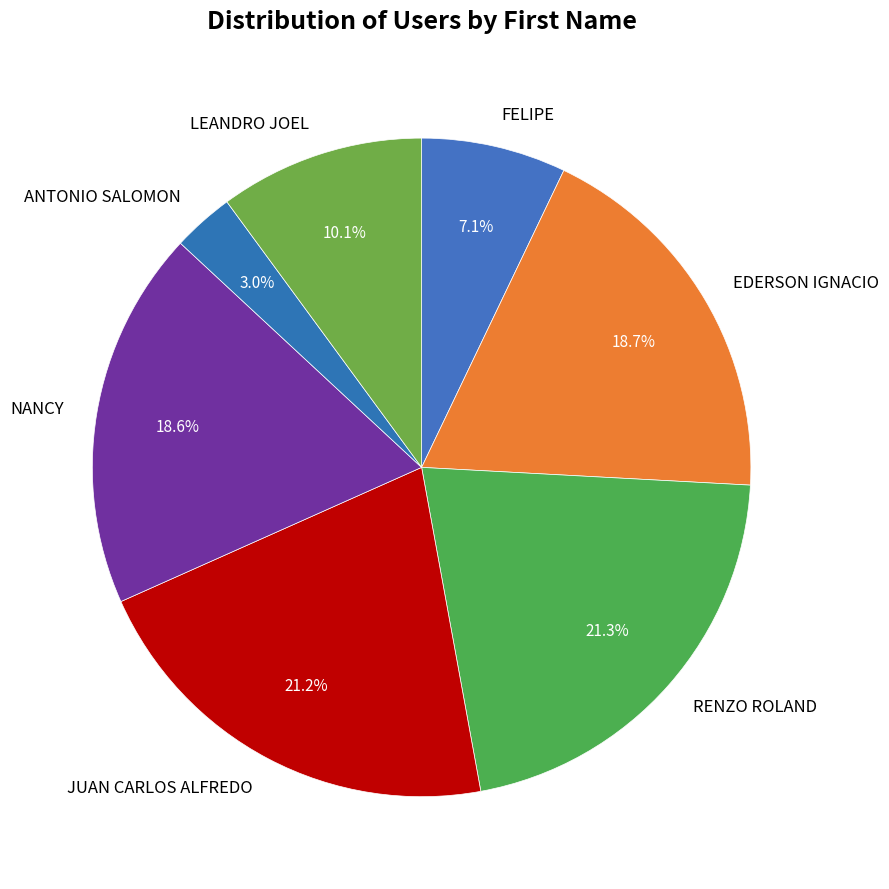

What is the smallest slice in the pie chart?

ANTONIO SALOMON